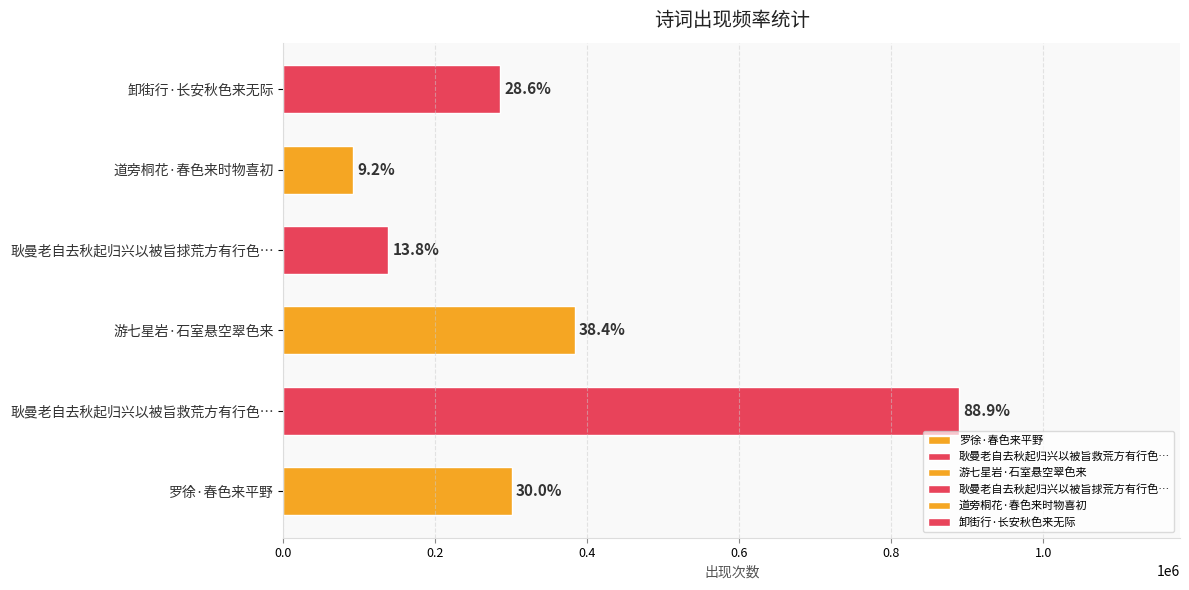

Are the bars horizontal?

Yes